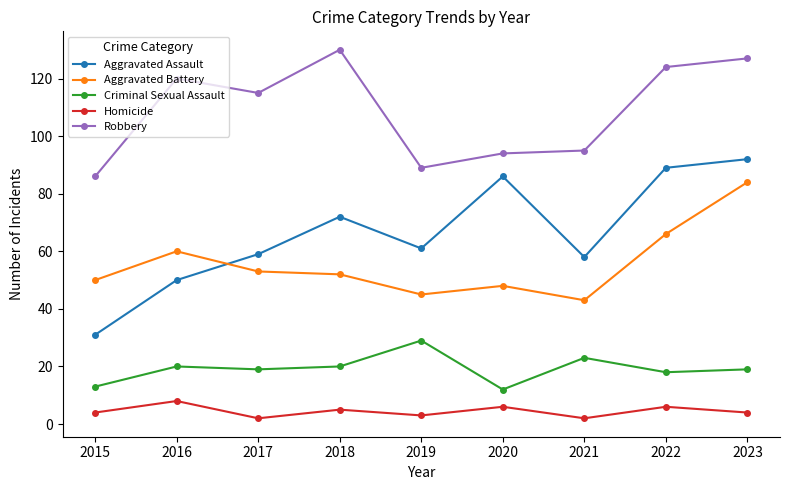

What are all the series names shown in the legend?

Aggravated Assault, Aggravated Battery, Criminal Sexual Assault, Homicide, Robbery